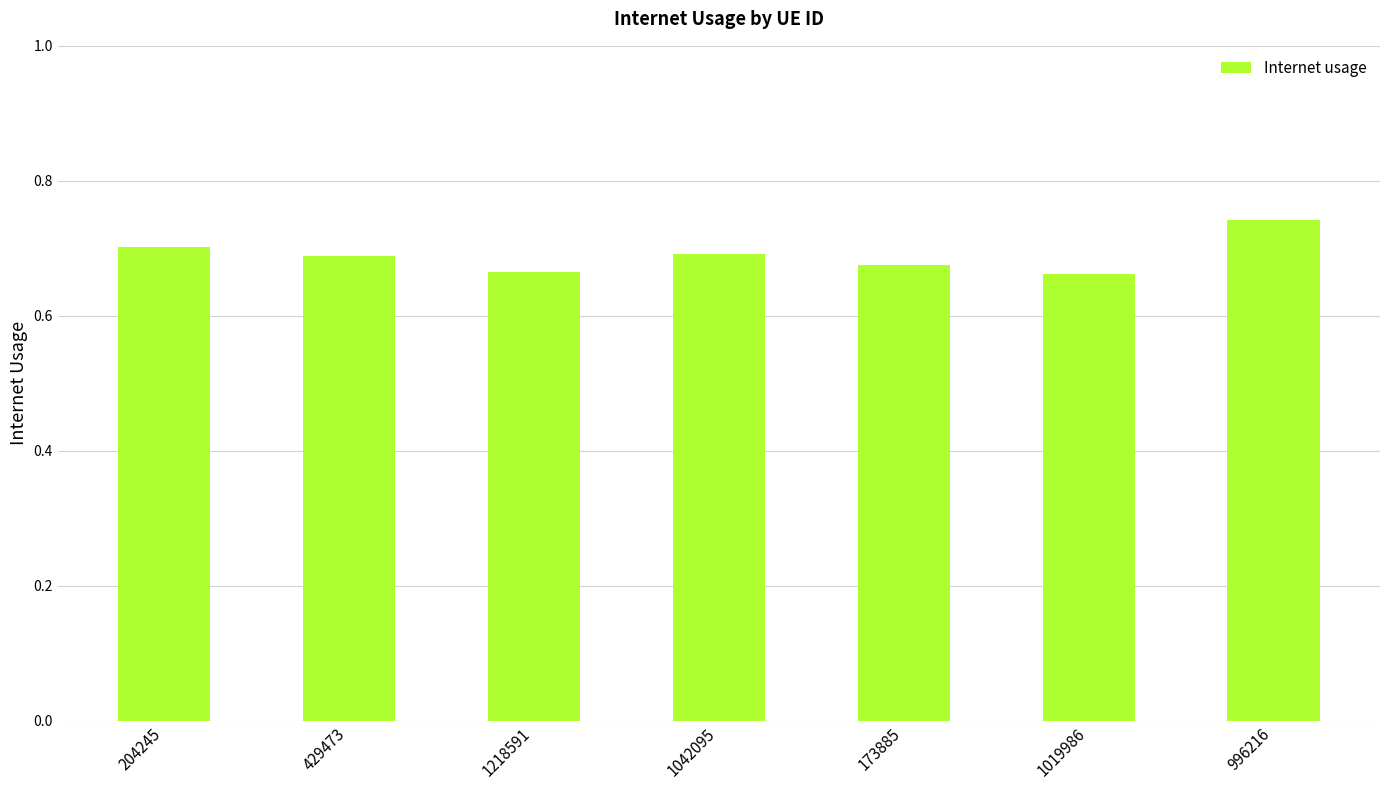

What position from the right is 1019986?

2